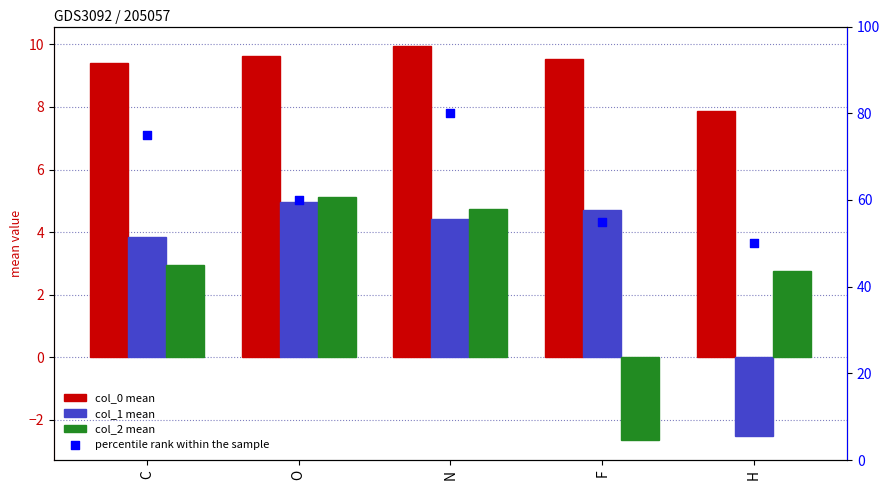

Which series contains the highest Y value?

percentile rank